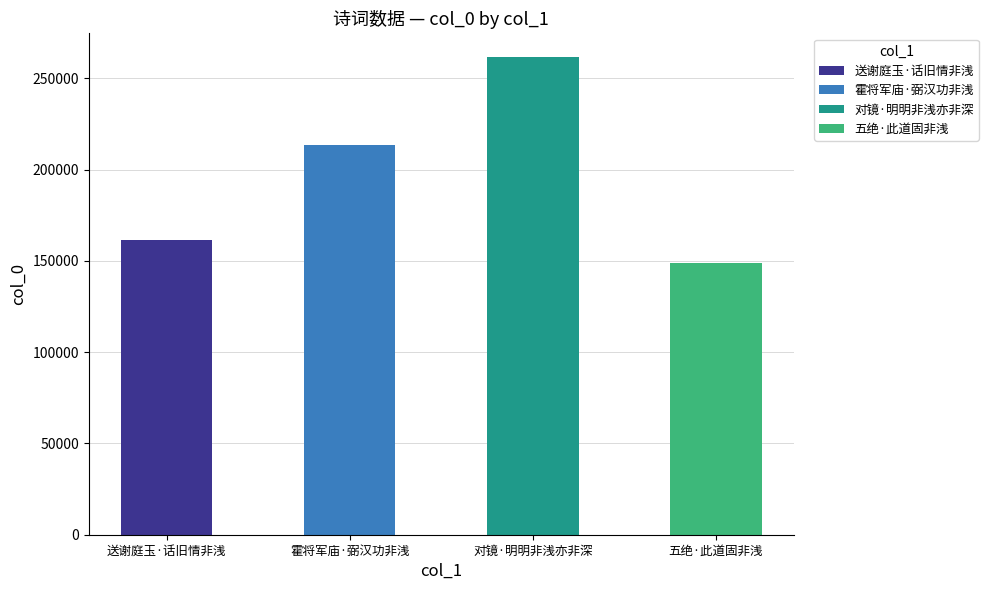

Reading right to left, what are all the values shown in this chart?

五绝·此道固非浅=148927	对镜·明明非浅亦非深=261542	霍将军庙·弼汉功非浅=213562	送谢庭玉·话旧情非浅=161633